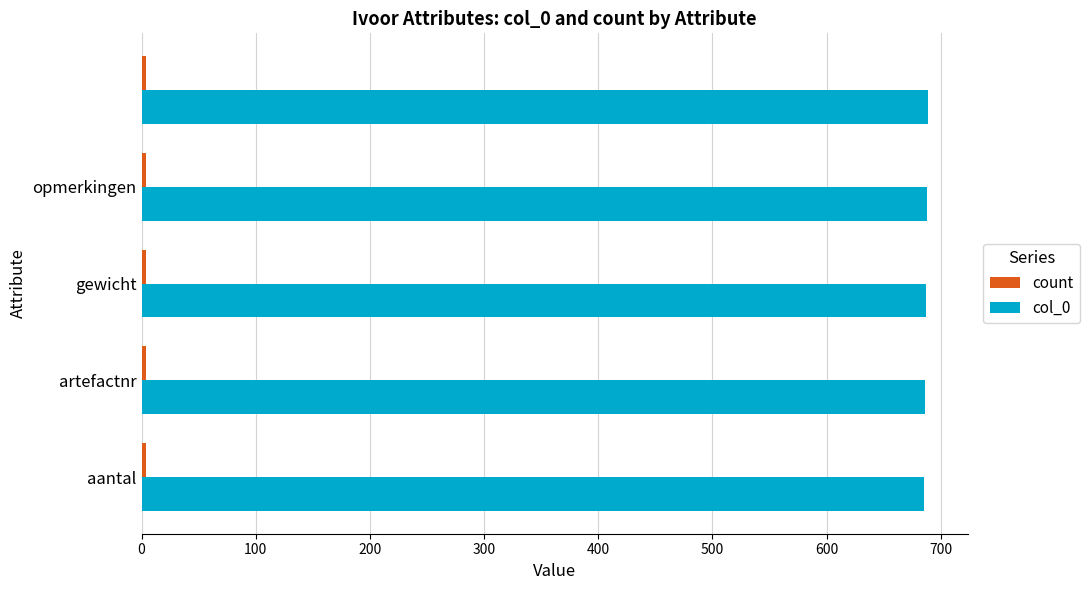

At how many categories does at least one series exceed 576?

5